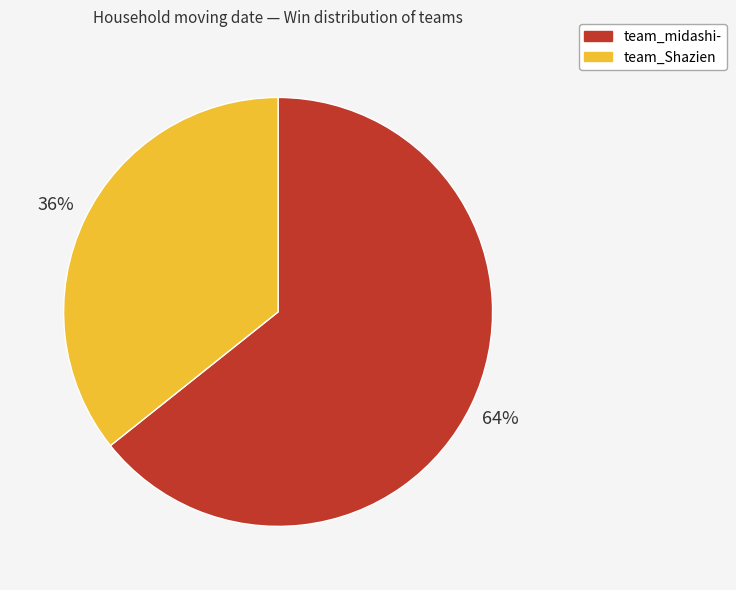

Is there any slice that represents more than half of the pie?

Yes